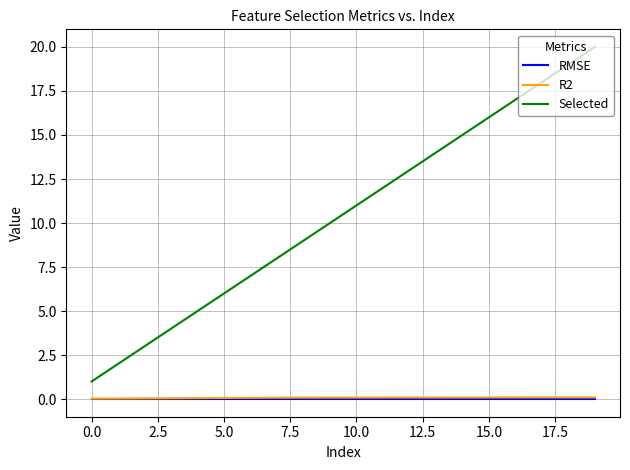

Which series has the largest total across all categories?

Selected